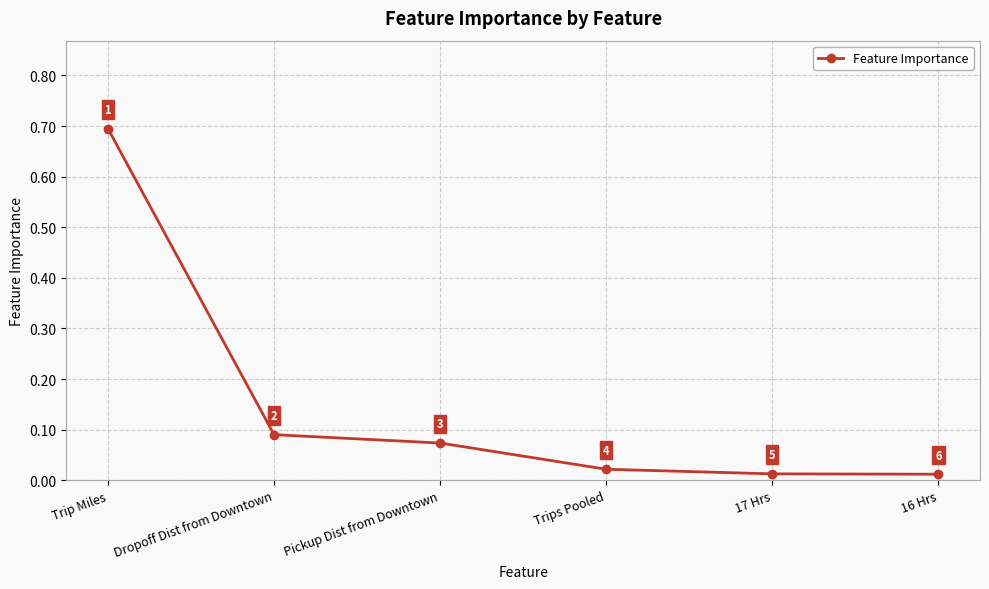

The chart shows a value of 0.0 at Dropoff Dist from Downtown. True or false?

False